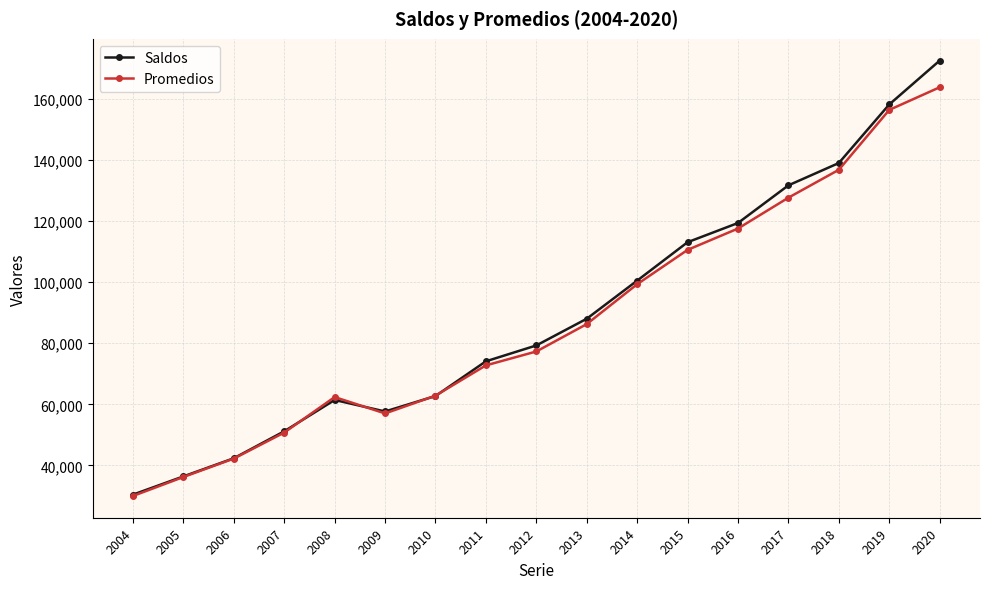

At which category is the sum across all series the highest?

2020